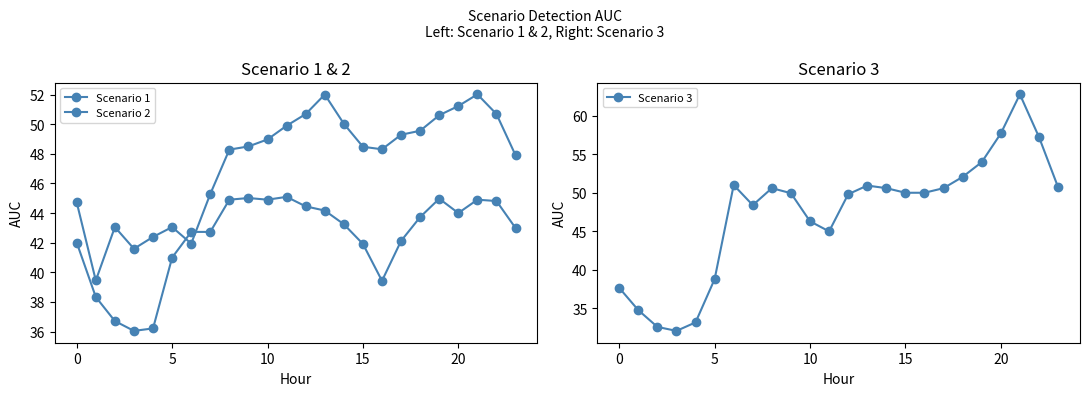

Does the chart display data point markers on the line(s)?

Yes